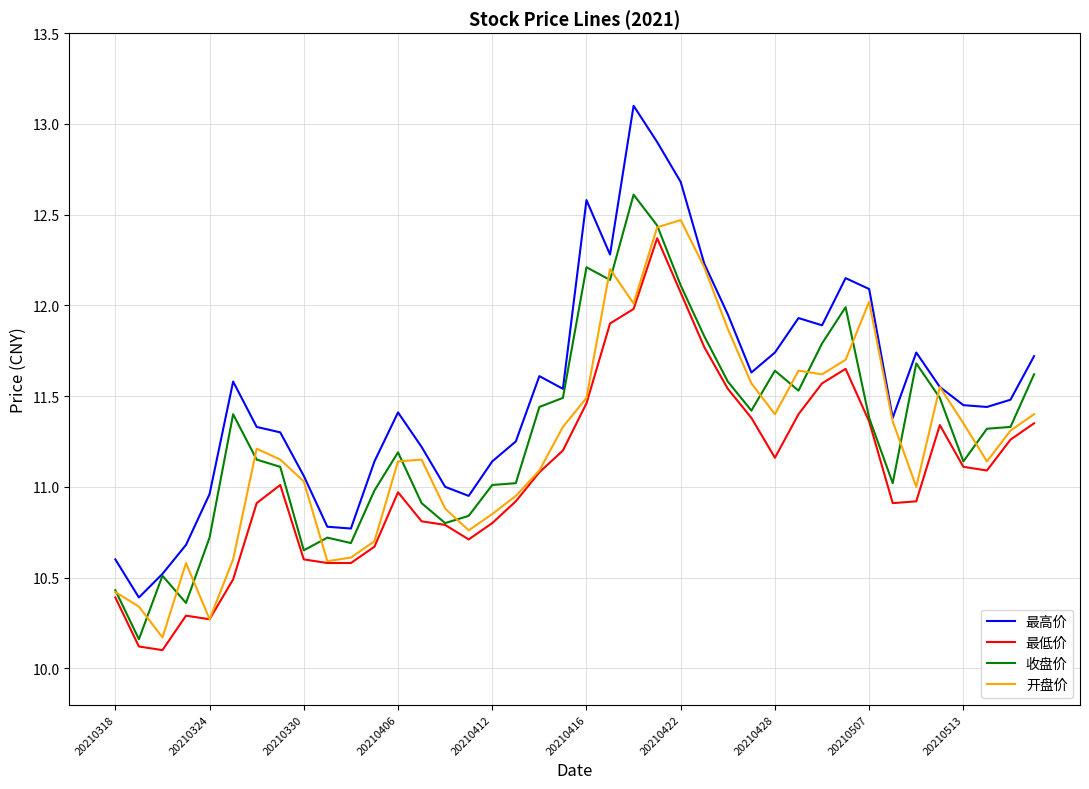

Which series has the largest total across all categories?

最高价